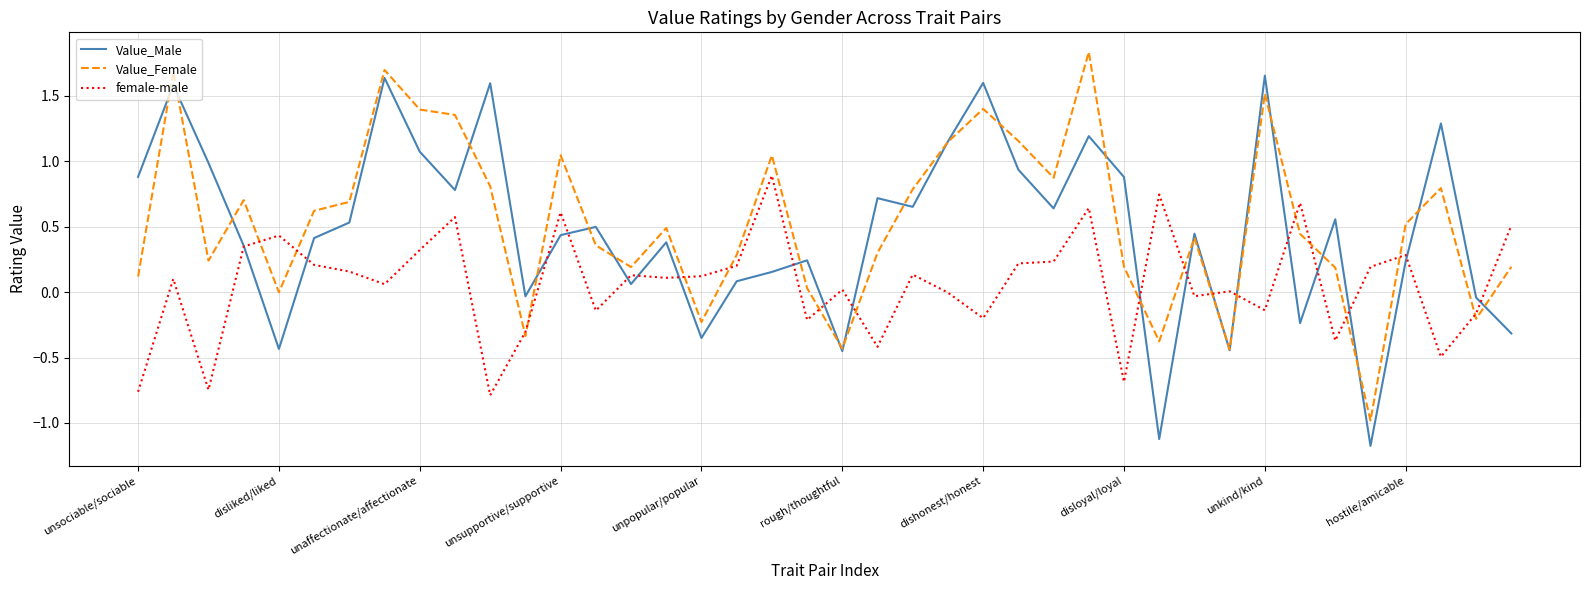

The female-male series shows 0.3 at hostile/amicable. True or false?

True